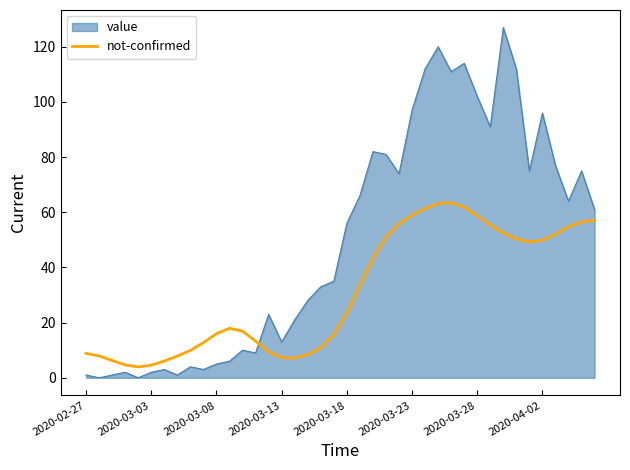

What is the highest value of the value series?

127.0